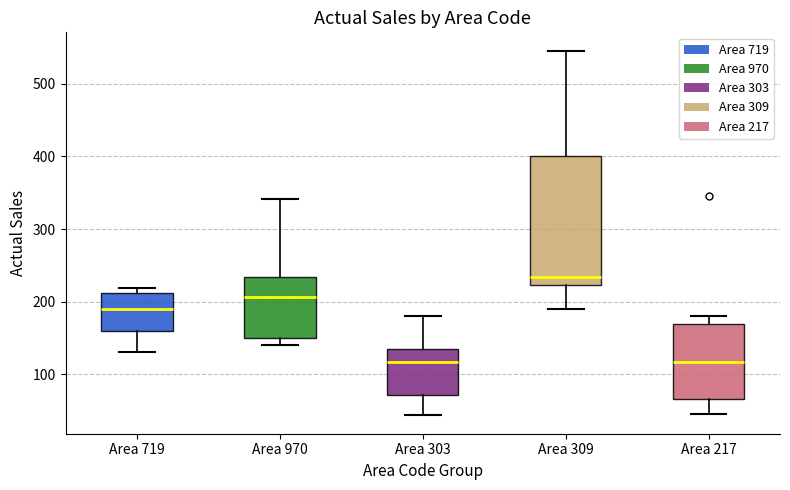

Which box is the tallest, from its lower edge to its upper edge?

Area 309